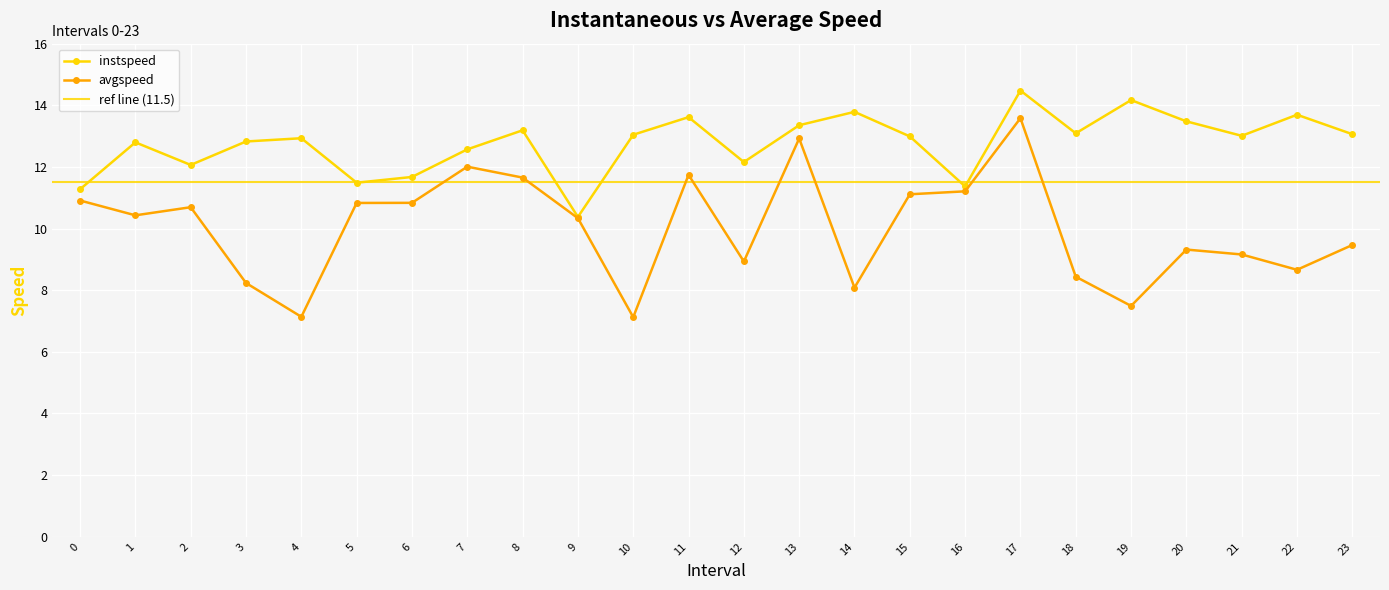

Reading left to right, transcribe all the data shown in this chart.

instspeed: 0=11.3	1=12.8	2=12.1	3=12.8	4=12.9	5=11.5	6=11.7	7=12.6	8=13.2	9=10.4	10=13.0	11=13.6	12=12.2	13=13.4	14=13.8	15=13.0	16=11.4	17=14.5	18=13.1	19=14.2	20=13.5	21=13.0	22=13.7	23=13.1
avgspeed: 0=10.9	1=10.4	2=10.7	3=8.2	4=7.1	5=10.8	6=10.8	7=12.0	8=11.7	9=10.3	10=7.1	11=11.7	12=8.9	13=12.9	14=8.1	15=11.1	16=11.2	17=13.6	18=8.4	19=7.5	20=9.3	21=9.2	22=8.7	23=9.5